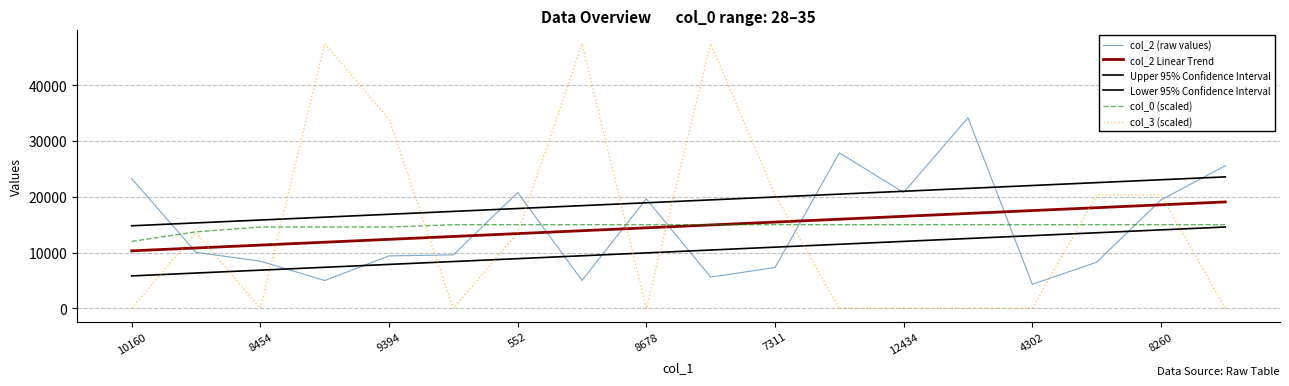

How many lines are shown in the chart?

6